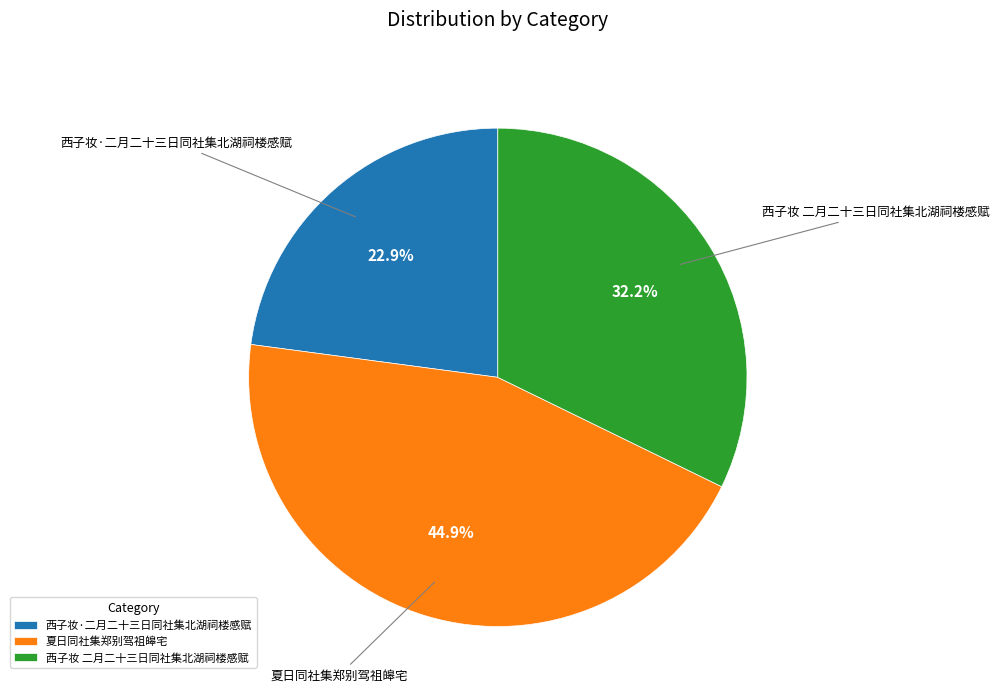

To the nearest percent, what percentage of the pie is 夏日同社集郑别驾祖皞宅?

45%